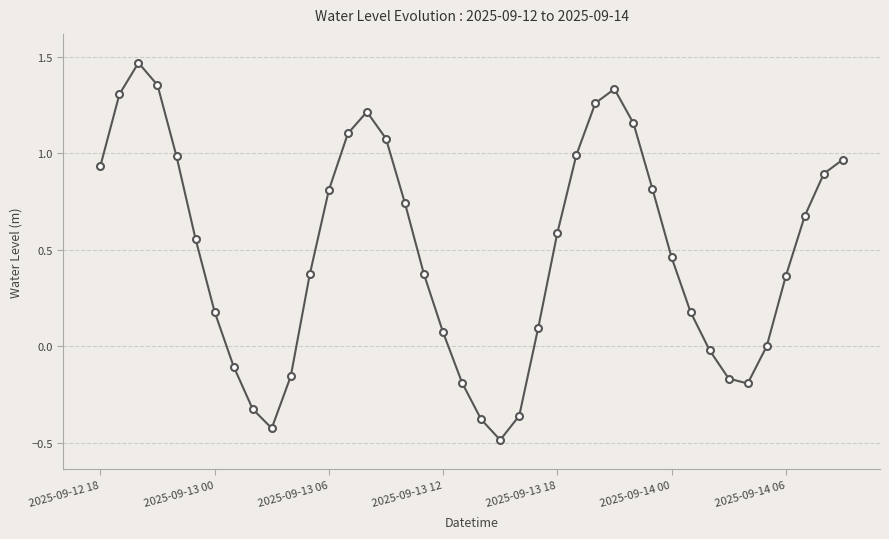

What is the smallest value displayed?

-0.5